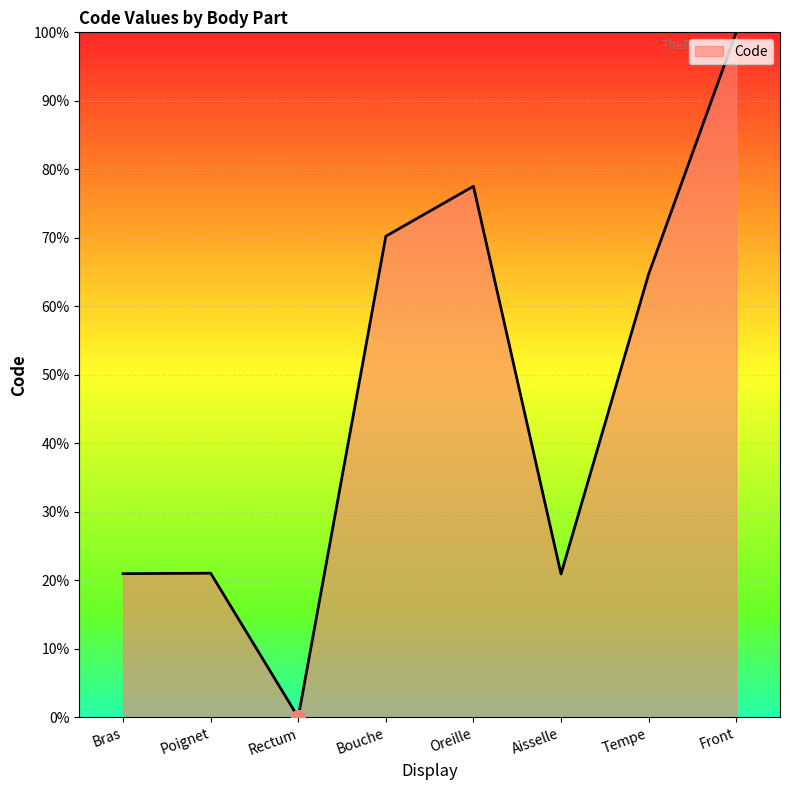

How many interior local valleys (lower than both neighbors) does the data have?

2